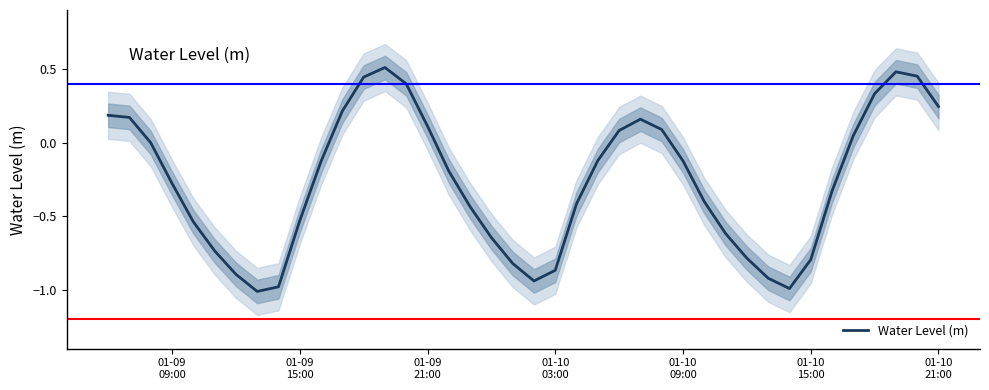

What is the average value?

-0.3